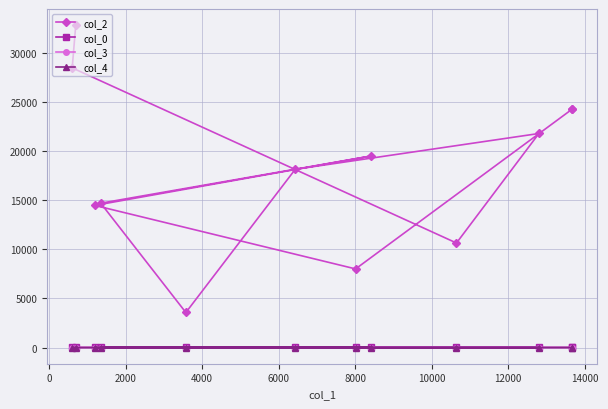

How many col_4 values are between 0 and 1?

12